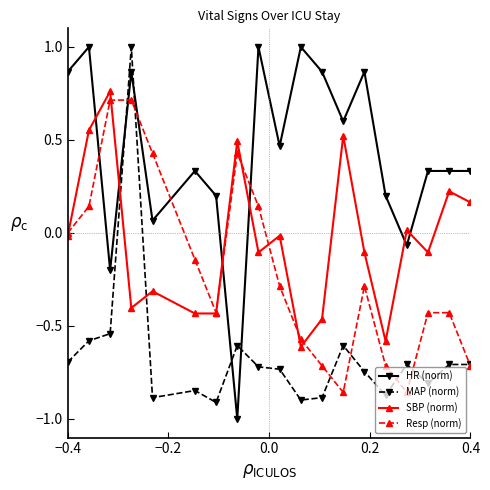

True or false: Resp (norm) and SBP (norm) cross at least once.

True